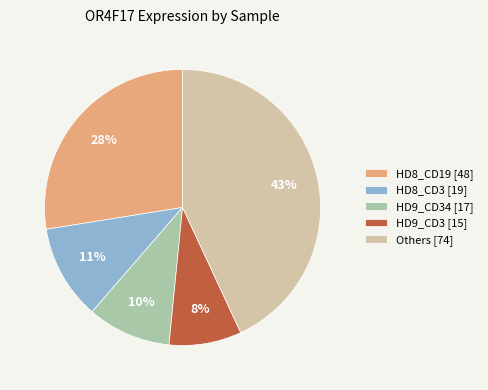

What percentage is the HD9_CD34 [17] slice, to the nearest percent?

10%